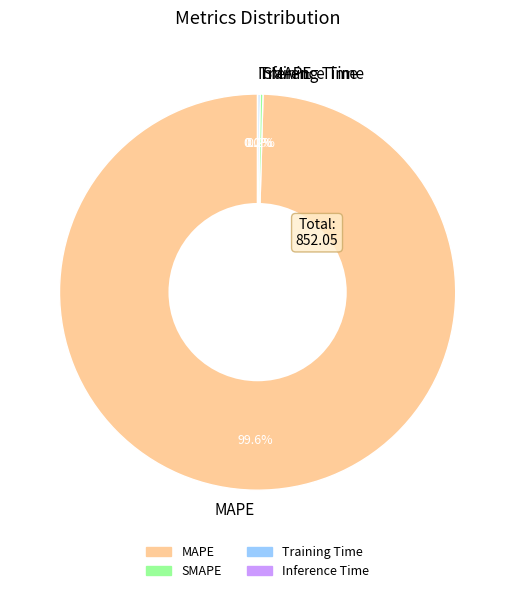

Which category has the biggest portion of the pie?

MAPE